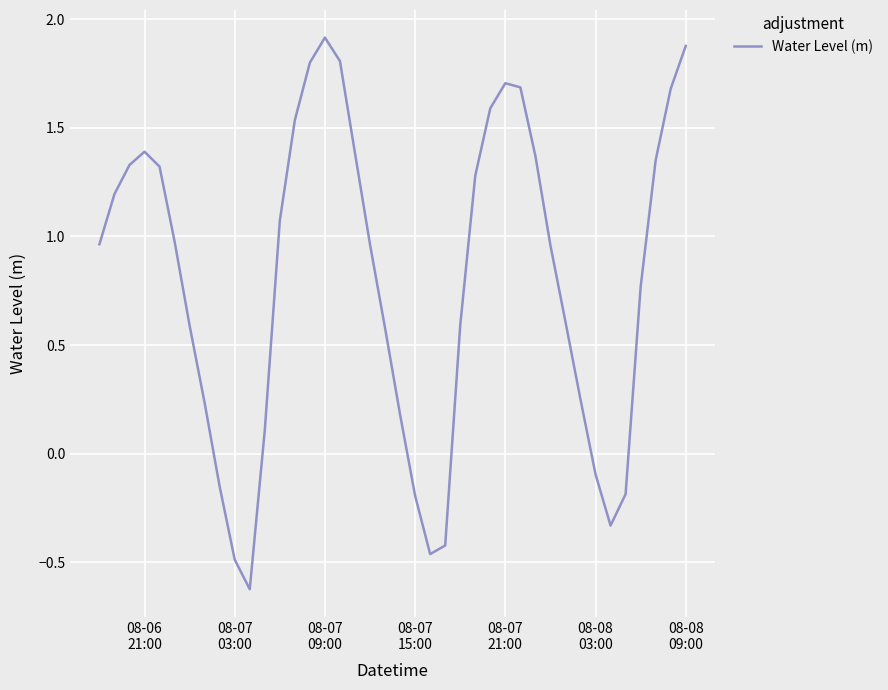

What is the minimum value shown in the chart?

-0.6